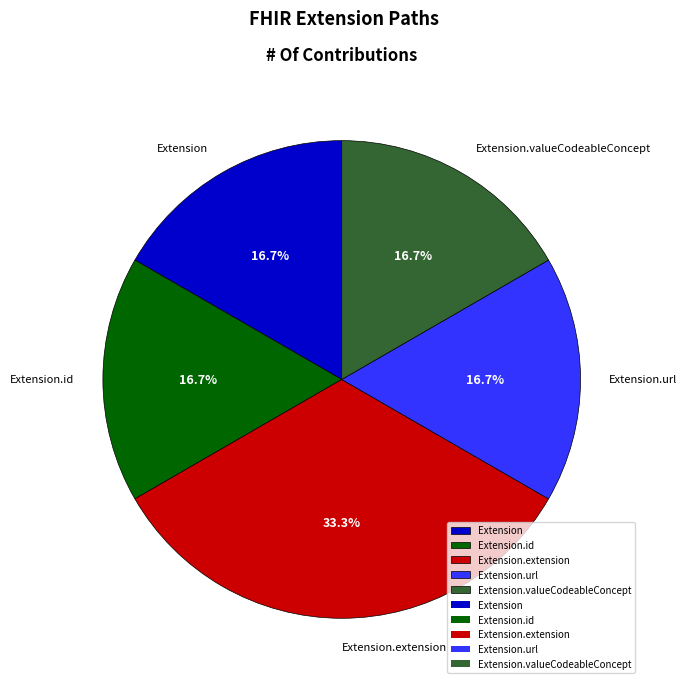

Between Extension.extension and Extension.url, which is larger?

Extension.extension